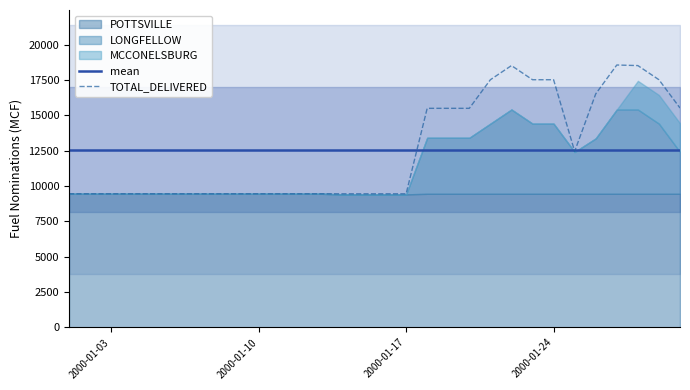

Reading left to right, what are all the values shown in this chart?

mean: 12573.2	12573.2	12573.2	12573.2	12573.2	12573.2	12573.2	12573.2	12573.2	12573.2	12573.2	12573.2	12573.2	12573.2	12573.2	12573.2	12573.2	12573.2	12573.2	12573.2	12573.2	12573.2	12573.2	12573.2	12573.2	12573.2	12573.2	12573.2	12573.2	12573.2
TOTAL_DELIVERED: 9448.0	9448.0	9448.0	9448.0	9448.0	9448.0	9448.0	9448.0	9448.0	9448.0	9448.0	9448.0	9448.0	9448.0	9448.0	9448.0	9448.0	15491.0	15491.0	15491.0	17513.0	18513.0	17513.0	17513.0	12448.0	16513.0	18554.0	18513.0	17513.0	15513.0